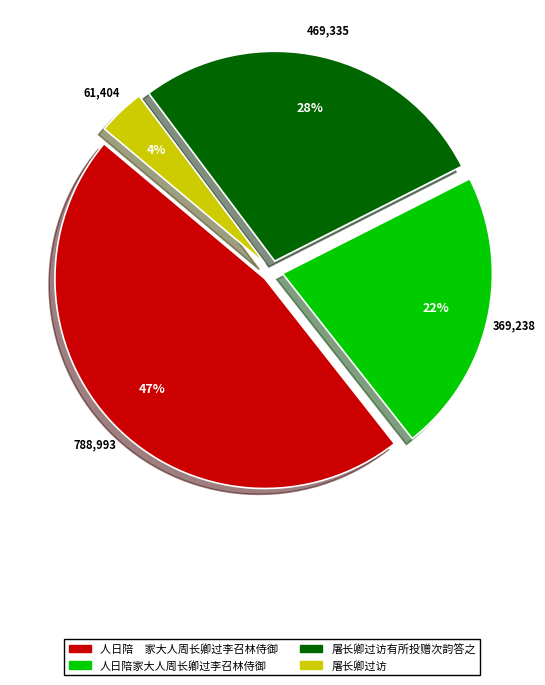

What percentage is the 屠长卿过访有所投赠次韵答之 slice, to the nearest percent?

28%